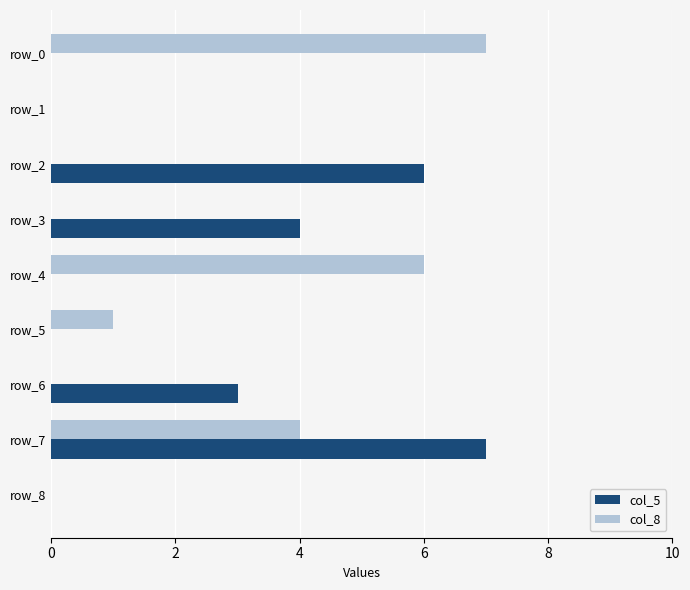

At which category is the sum across all series the highest?

row_7